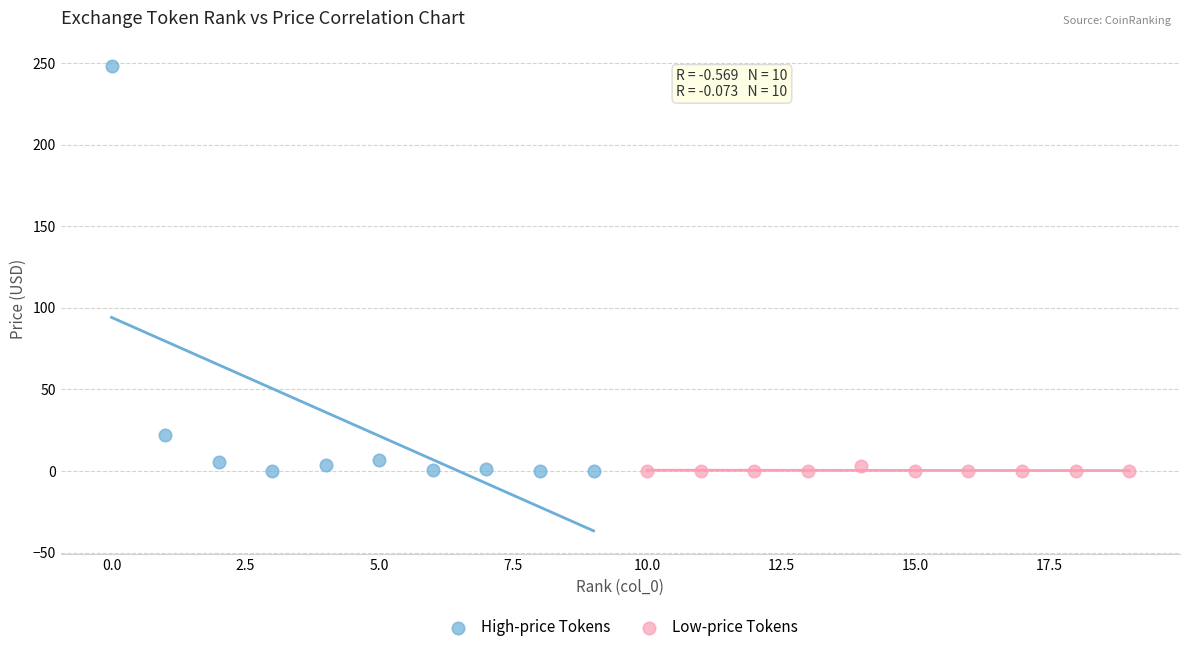

Which series has the widest spread of Y values?

High-price Tokens